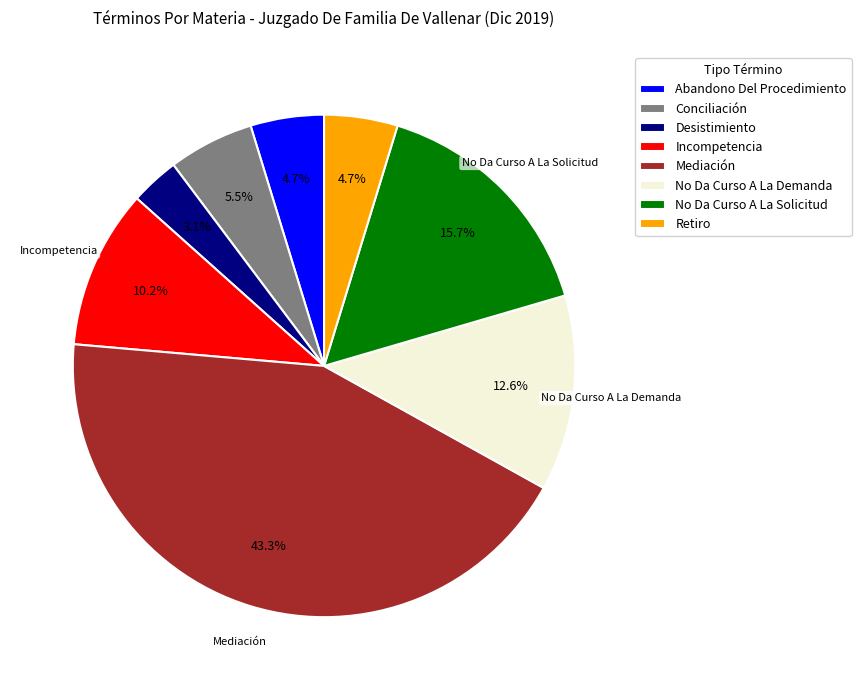

Which slice is the smallest?

Desistimiento